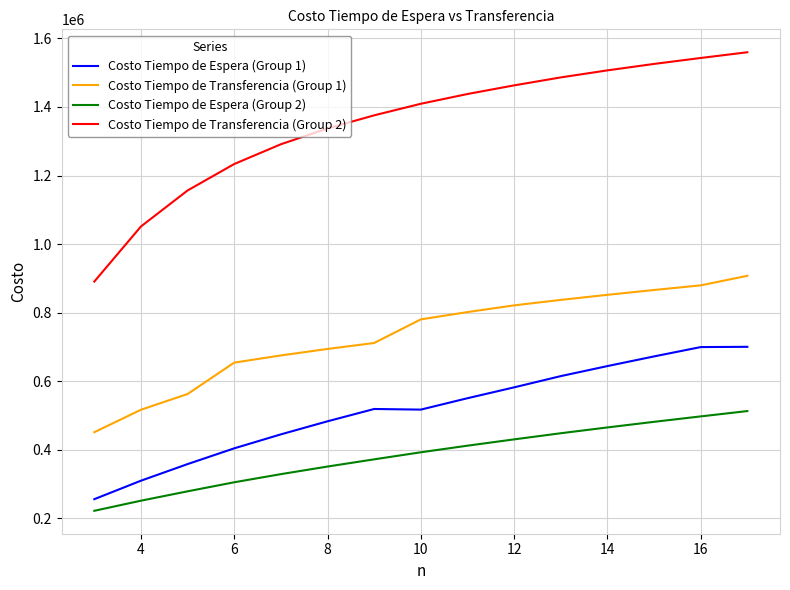

Which series has the largest total across all categories?

Costo Tiempo de Transferencia (Group 2)